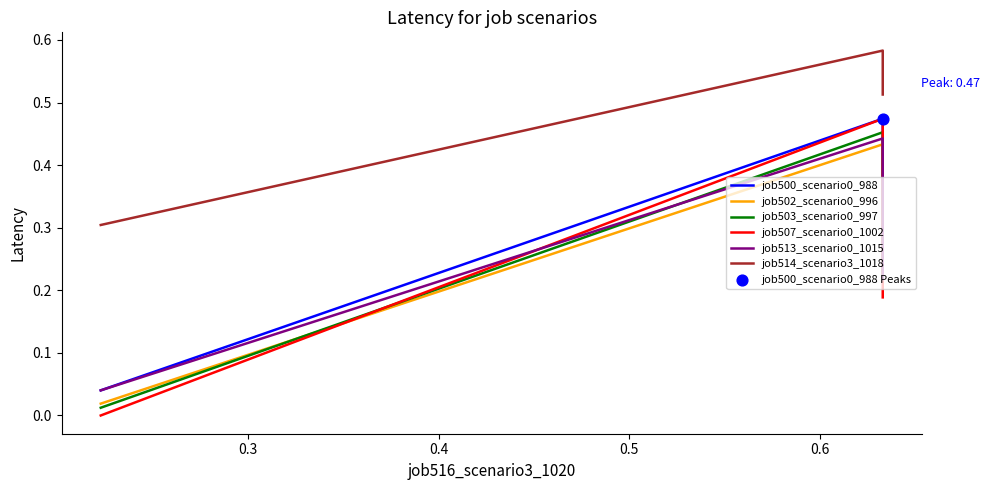

What are all the series names shown in the legend?

job500_scenario0_988, job502_scenario0_996, job503_scenario0_997, job507_scenario0_1002, job513_scenario0_1015, job514_scenario3_1018